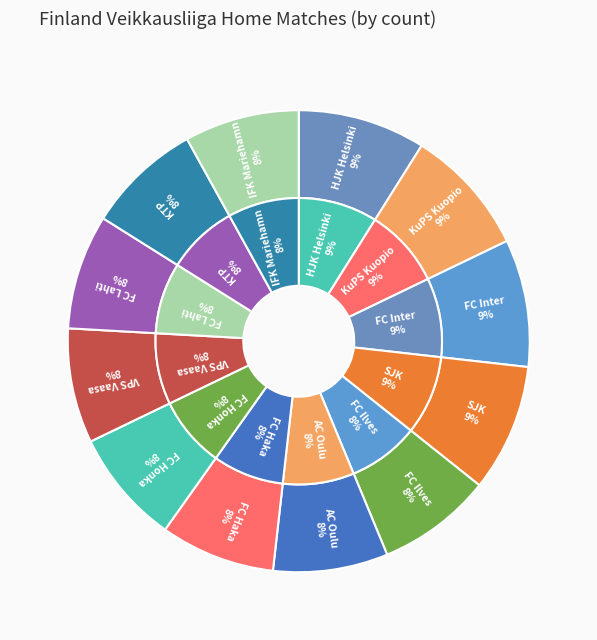

To the nearest percent, what percentage of the pie is AC Oulu?

8%